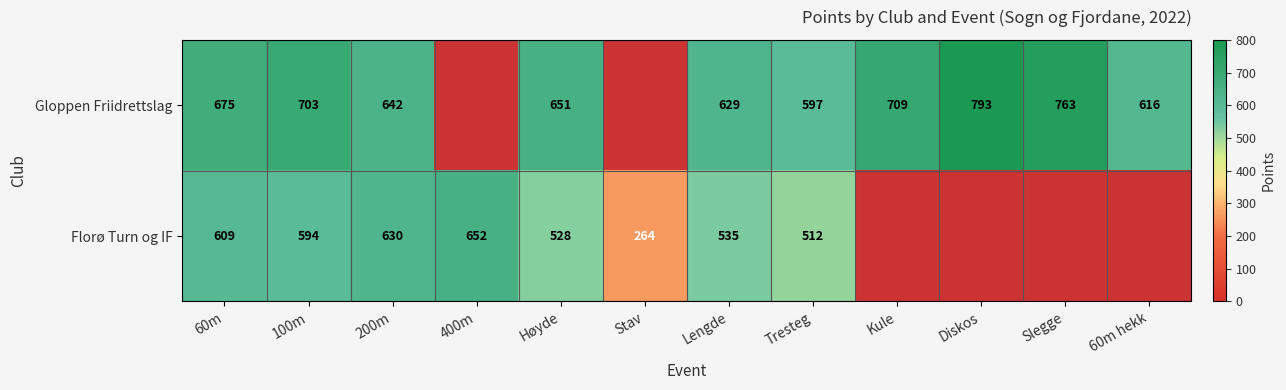

Is the value of Gloppen Friidrettslag at 200m greater than the value of Florø Turn og IF at 200m?

Yes